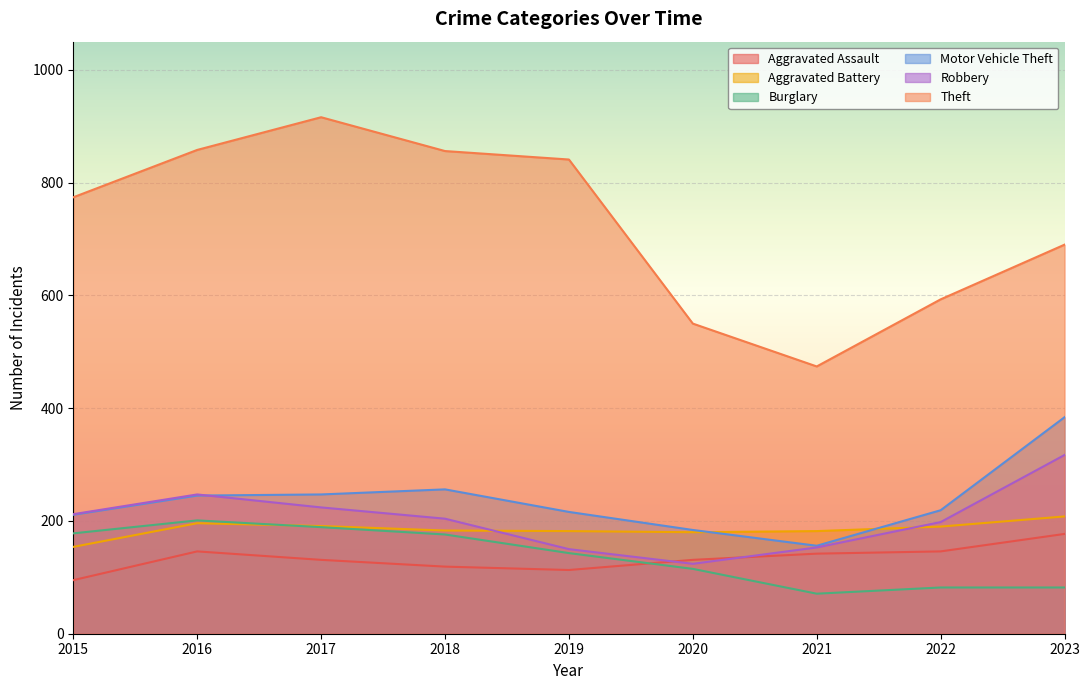

Rank the series by their maximum value, from highest to lowest.

Theft, Motor Vehicle Theft, Robbery, Aggravated Battery, Burglary, Aggravated Assault